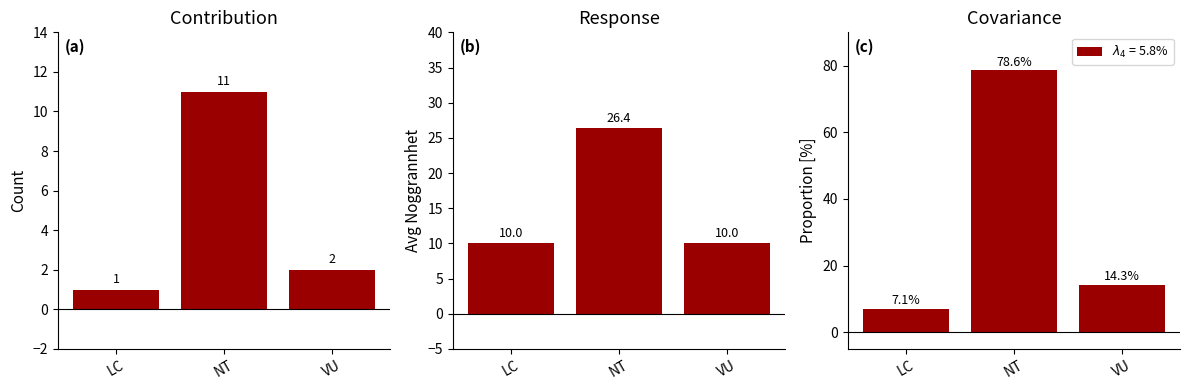

Are the bars horizontal?

No